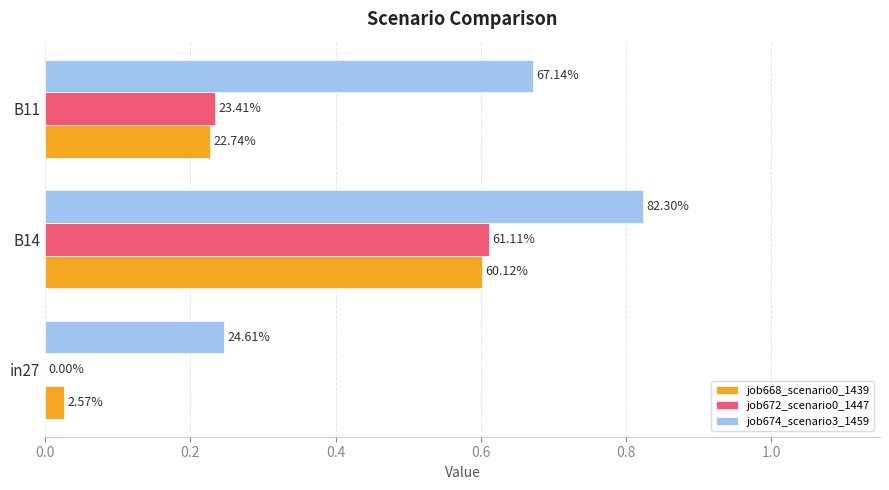

What is the average value of the job672_scenario0_1447 series?

0.3